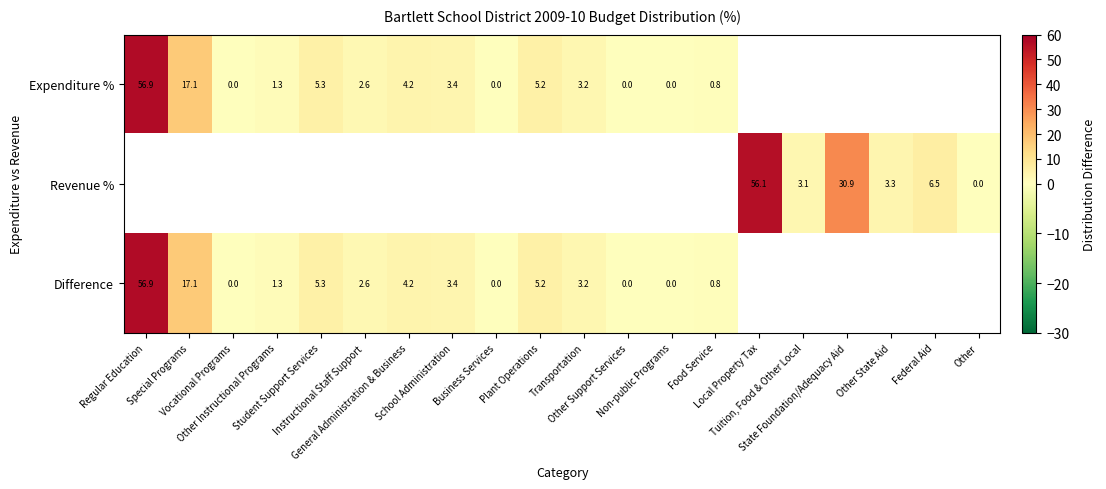

Which series changed the most between School Administration and Plant Operations?

Expenditure %